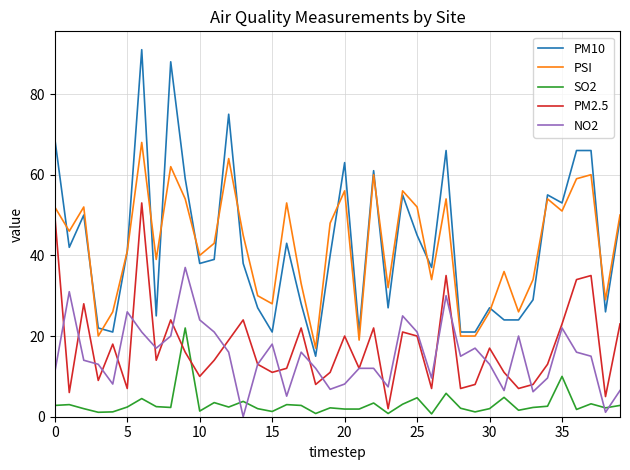

What is the highest value of the PM2.5 series?

53.0